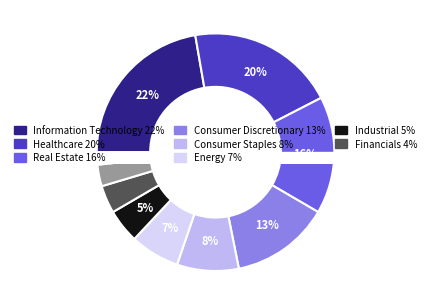

The Other slice represents 1% of the pie. True or false?

False